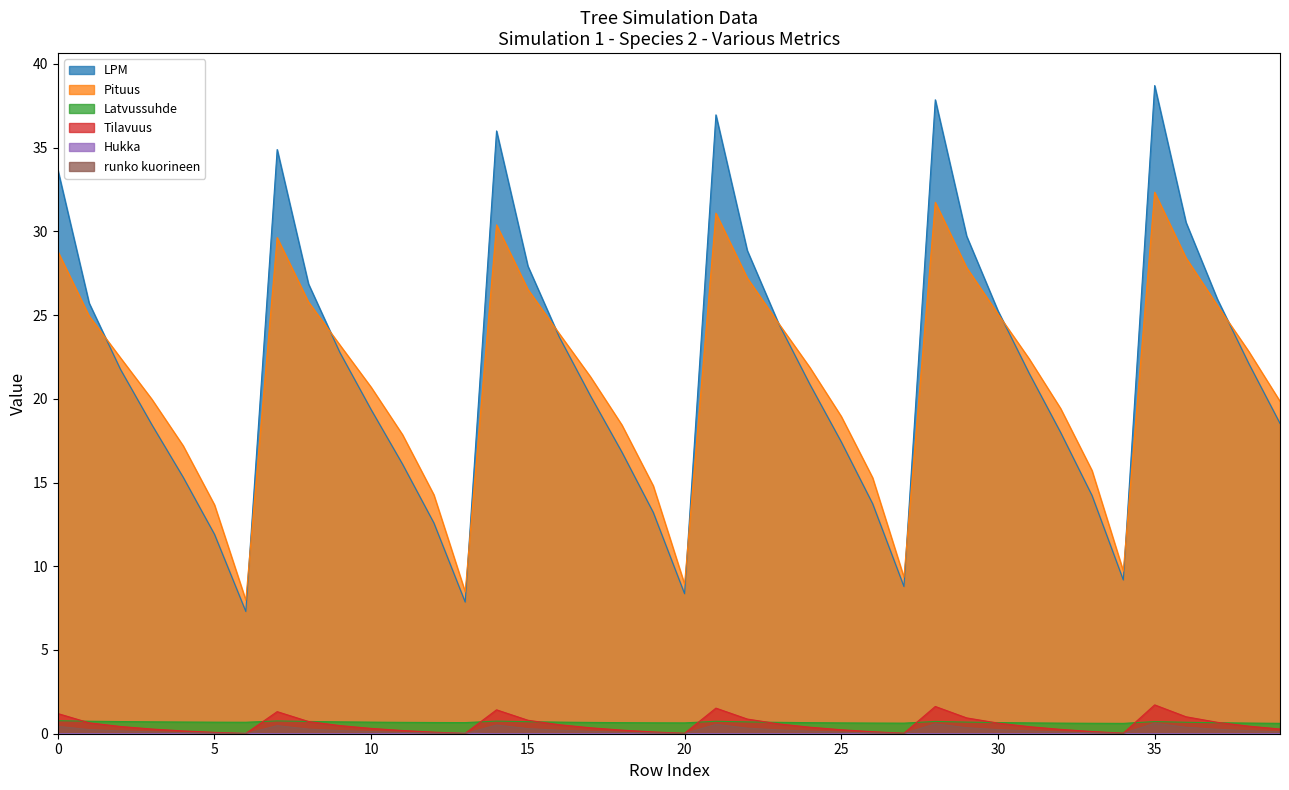

Reading left to right, what are all the values shown in this chart?

LPM: 33.7	25.7	21.8	18.5	15.3	11.9	7.3	34.9	26.9	22.8	19.4	16.1	12.6	7.9	36.0	27.9	23.7	20.2	16.8	13.2	8.4	37.0	28.9	24.5	20.9	17.4	13.7	8.8	37.9	29.7	25.3	21.5	18.0	14.2	9.2	38.7	30.5	26.0	22.1	18.5
Pituus: 28.8	24.9	22.4	20.0	17.2	13.7	8.0	29.6	25.8	23.2	20.7	17.9	14.3	8.5	30.4	26.5	23.9	21.3	18.4	14.8	8.9	31.1	27.2	24.5	21.9	18.9	15.3	9.3	31.7	27.8	25.1	22.4	19.4	15.7	9.7	32.3	28.4	25.6	22.8	19.9
Latvussuhde: 0.8	0.7	0.7	0.7	0.7	0.7	0.7	0.8	0.7	0.7	0.7	0.7	0.7	0.7	0.8	0.7	0.7	0.7	0.7	0.7	0.6	0.7	0.7	0.7	0.7	0.6	0.6	0.6	0.7	0.7	0.7	0.6	0.6	0.6	0.6	0.7	0.7	0.7	0.6	0.6
Tilavuus: 1.2	0.7	0.4	0.3	0.2	0.1	0.0	1.3	0.7	0.5	0.3	0.2	0.1	0.0	1.4	0.8	0.5	0.4	0.2	0.1	0.0	1.5	0.9	0.6	0.4	0.2	0.1	0.0	1.6	0.9	0.6	0.4	0.3	0.1	0.0	1.7	1.0	0.7	0.5	0.3
Hukka: 0.0	0.0	0.0	0.0	0.0	0.0	0.0	0.0	0.0	0.0	0.0	0.0	0.0	0.0	0.0	0.0	0.0	0.0	0.0	0.0	0.0	0.0	0.0	0.0	0.0	0.0	0.0	0.0	0.0	0.0	0.0	0.0	0.0	0.0	0.0	0.0	0.0	0.0	0.0	0.0
runko kuorineen: 0.4	0.2	0.2	0.1	0.1	0.0	0.0	0.5	0.3	0.2	0.1	0.1	0.0	0.0	0.5	0.3	0.2	0.1	0.1	0.0	0.0	0.6	0.3	0.2	0.2	0.1	0.0	0.0	0.6	0.4	0.2	0.2	0.1	0.1	0.0	0.6	0.4	0.3	0.2	0.1